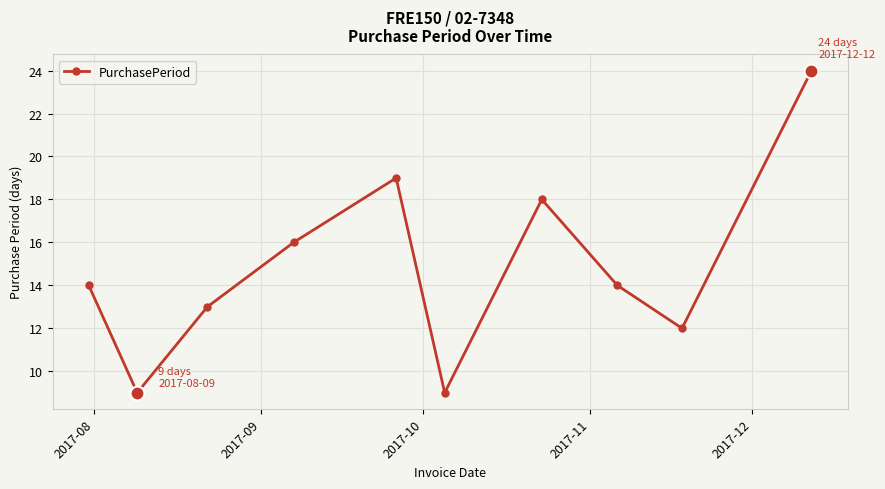

How many points are higher than both their immediate neighbors (excluding endpoints)?

2